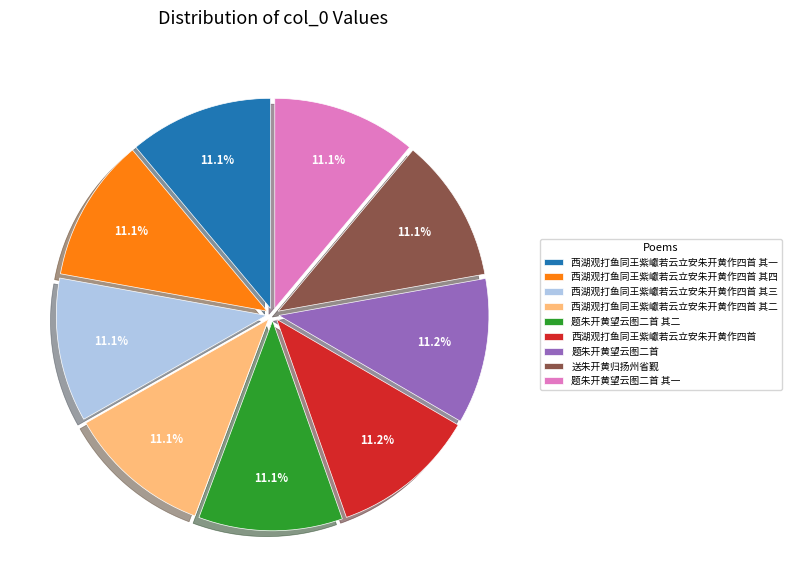

How many segments does this pie chart have?

9